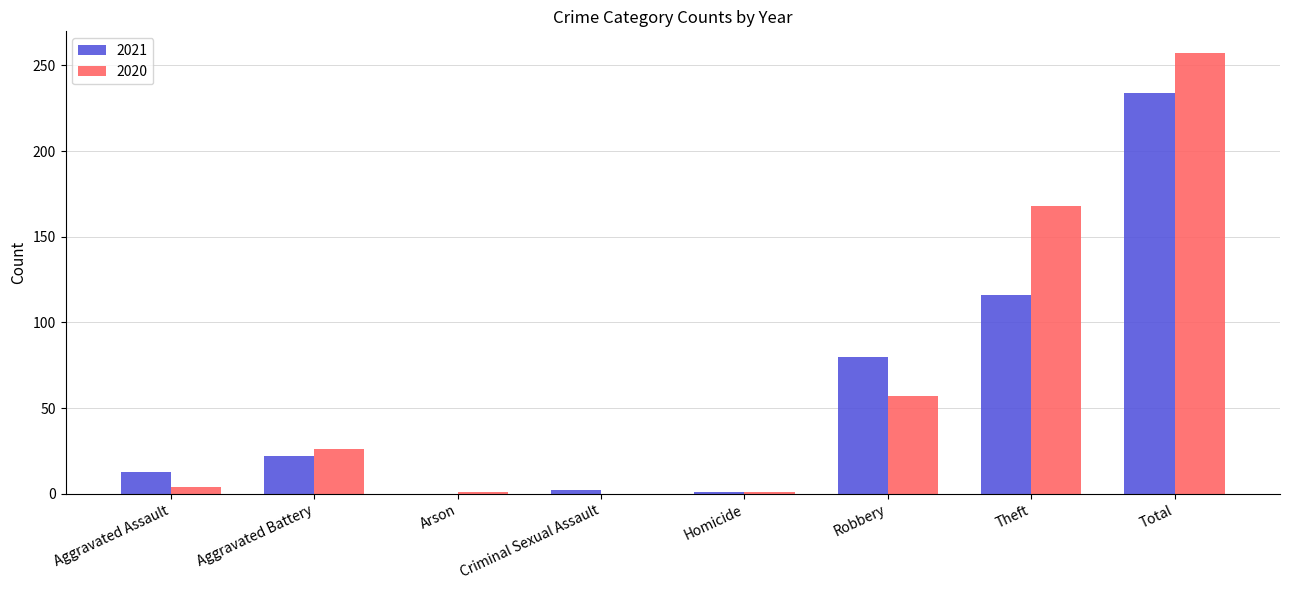

What is the sum of all 2020 values?

514